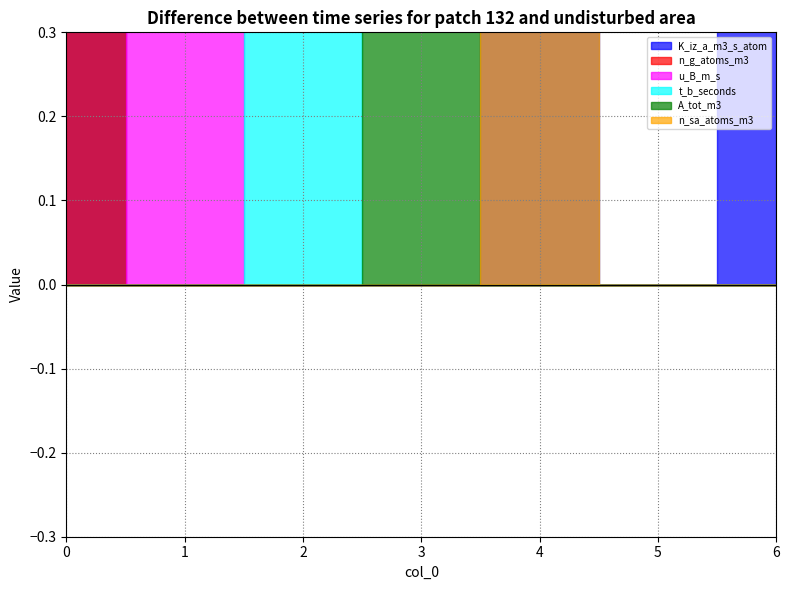

The value of K_iz_a_m3_s_atom at 3 is -1. True or false?

False